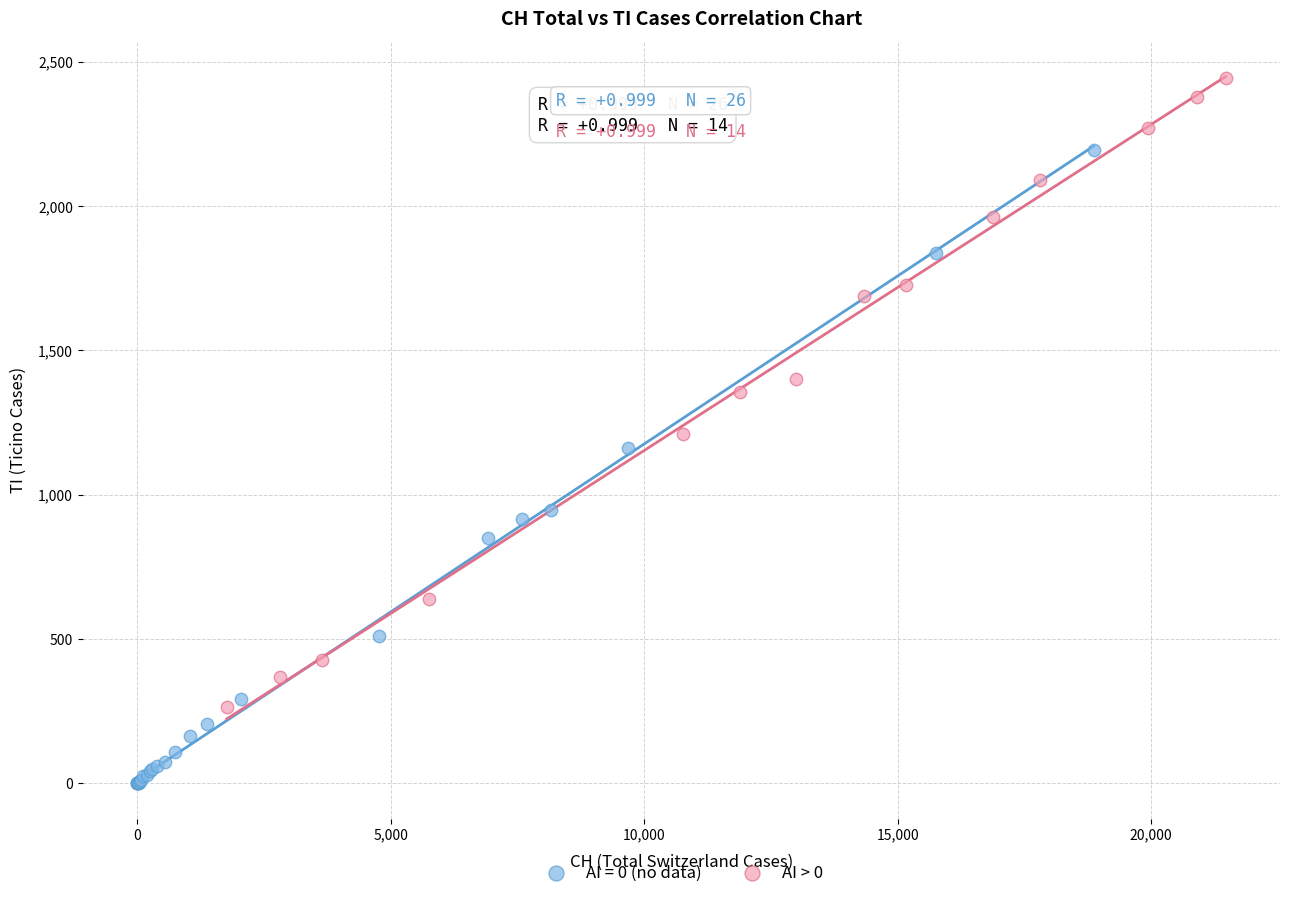

Which series reaches the minimum Y coordinate?

AI = 0 (no data)